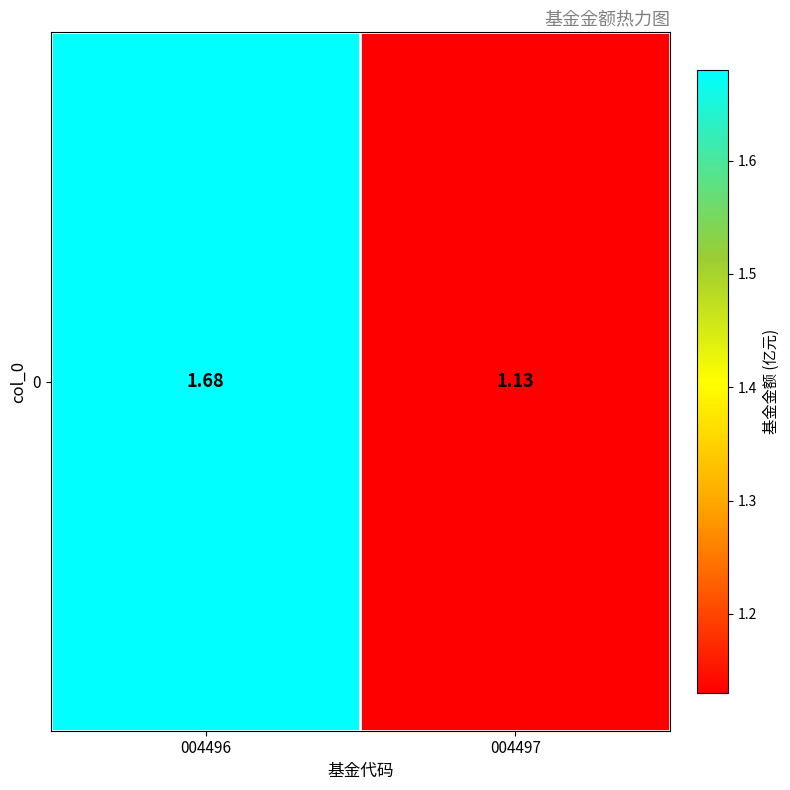

What is the sum of the values at 004496 and 004497?

2.8